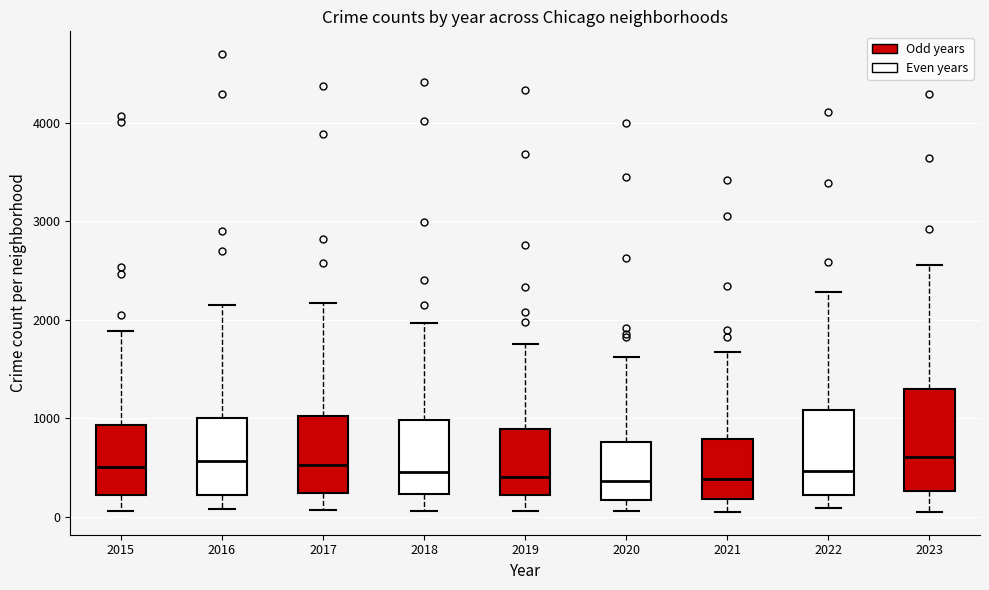

Comparing the boxes themselves (not the whiskers), which one is the tallest?

2023